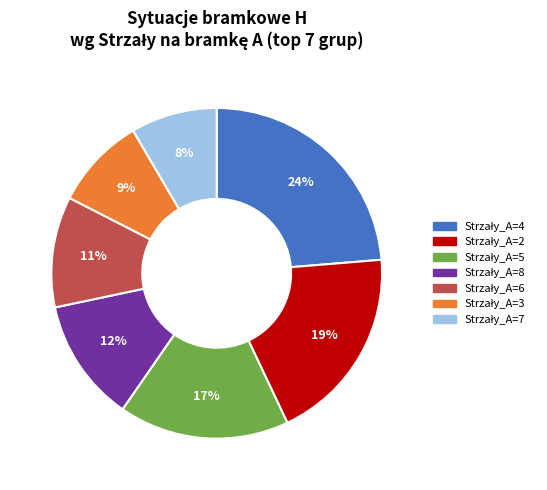

To the nearest percent, what is the average slice percentage?

14%